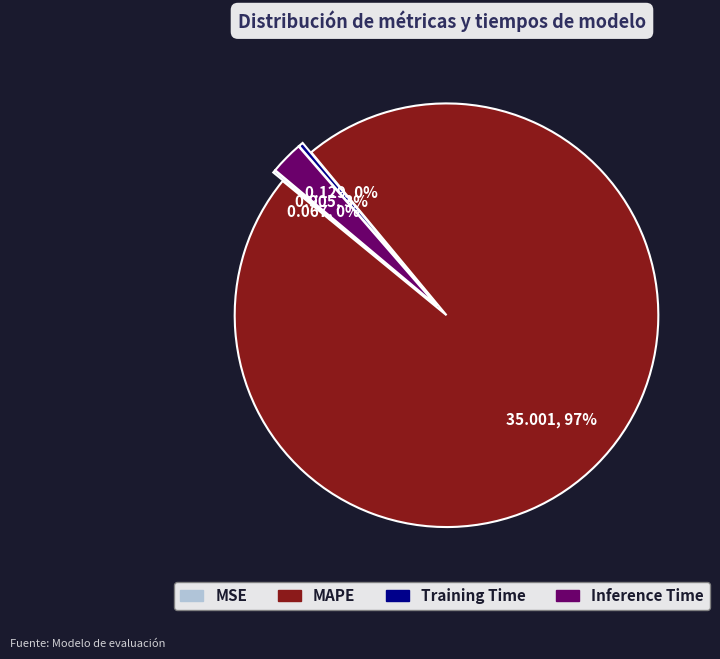

Which has a higher value, MAPE or Inference Time?

MAPE